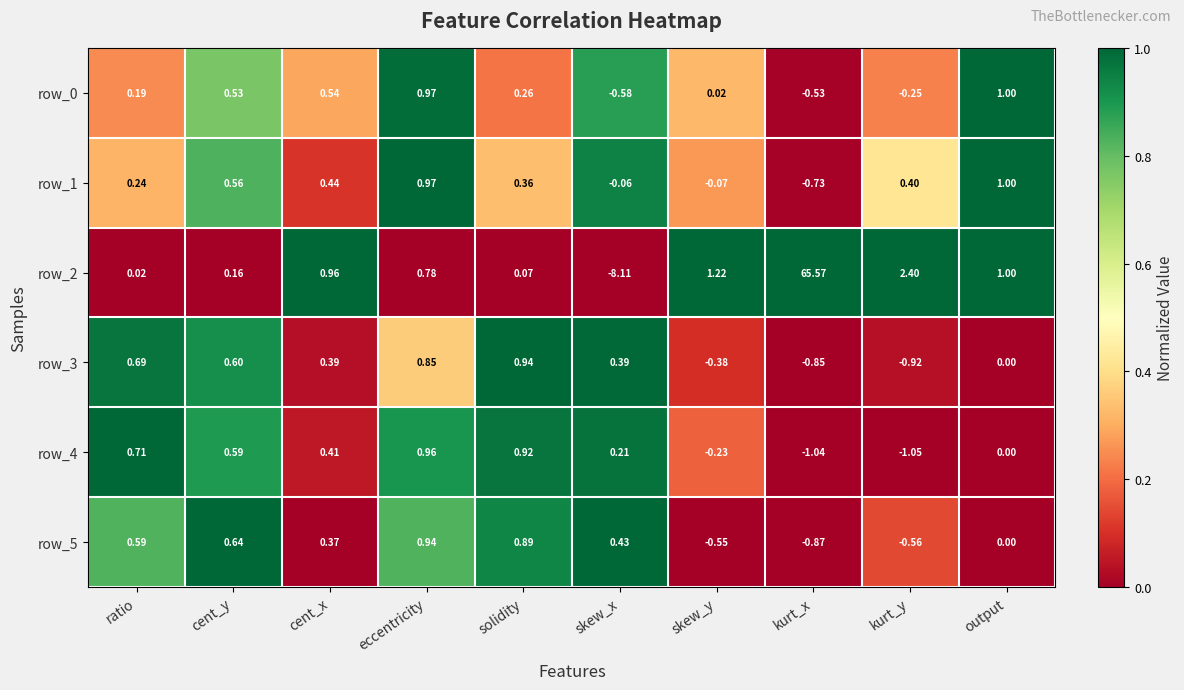

Count the number of data series in this chart.

6